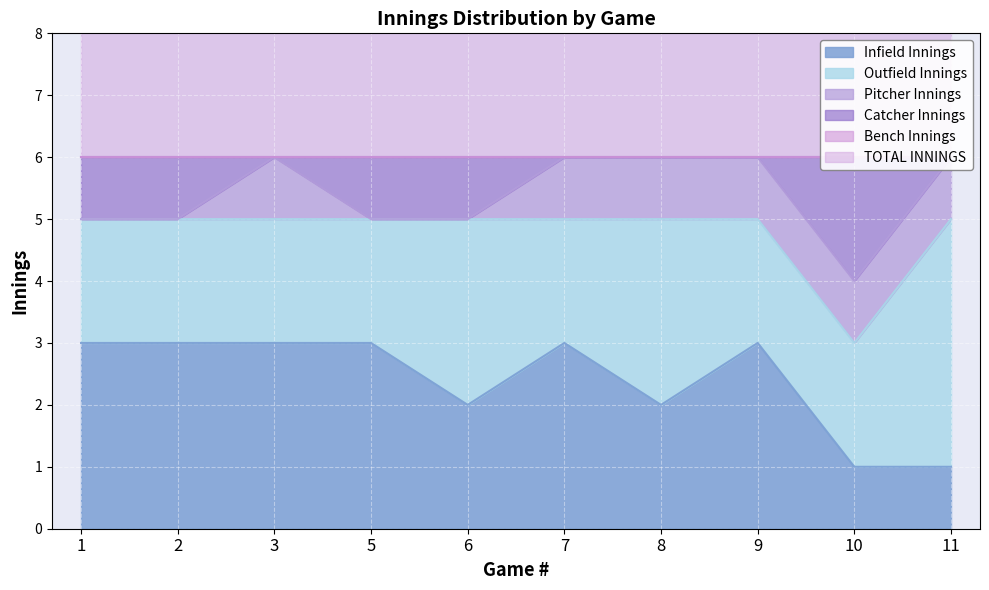

Reading left to right, transcribe all the data shown in this chart.

Infield Innings: 3	3	3	3	2	3	2	3	1	1
Outfield Innings: 2	2	2	2	3	2	3	2	2	4
Pitcher Innings: 0	0	1	0	0	1	1	1	1	1
Catcher Innings: 1	1	0	1	1	0	0	0	2	0
Bench Innings: 0	0	0	0	0	0	0	0	0	0
TOTAL INNINGS: 6	6	6	6	6	6	6	6	6	6